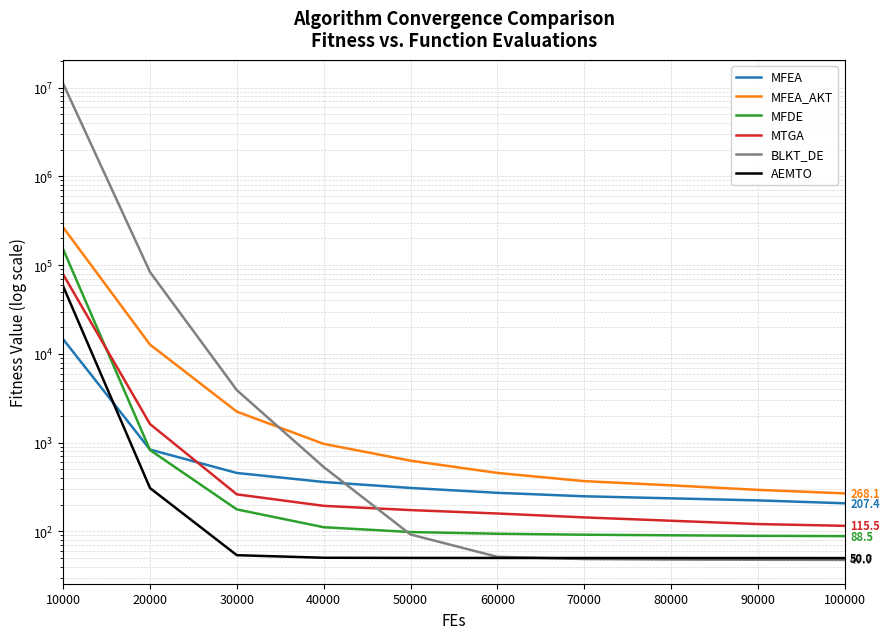

Between 90000 and 60000, which is larger?

60000